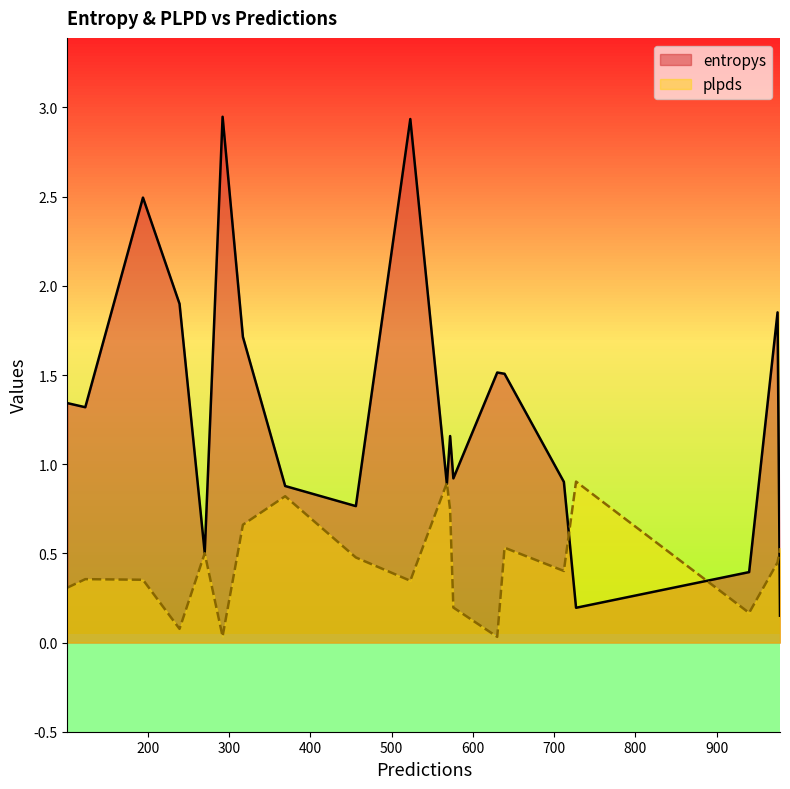

Is the value of plpds at 123 greater than the value of entropys at 239?

No